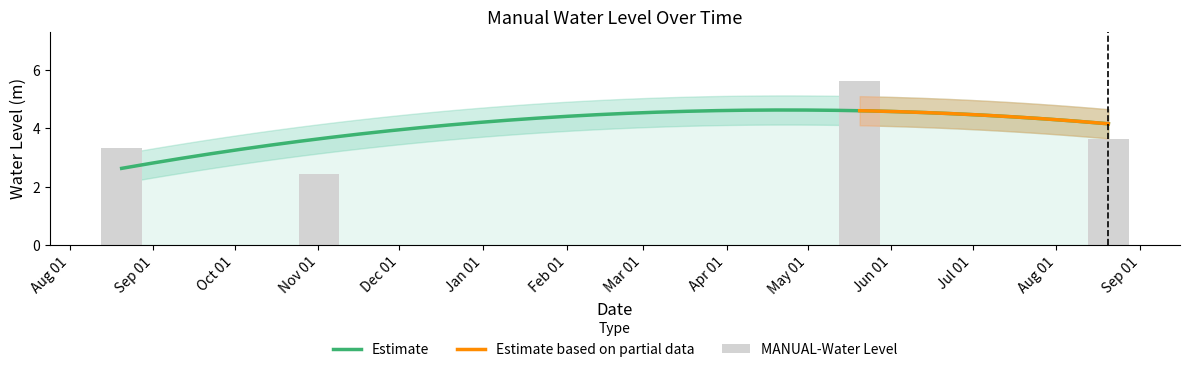

List the labels in order of value, largest first.

2023-05-20 06:00:00, 2023-08-20 06:00:00, 2022-08-20 06:00:00, 2022-11-01 06:00:00